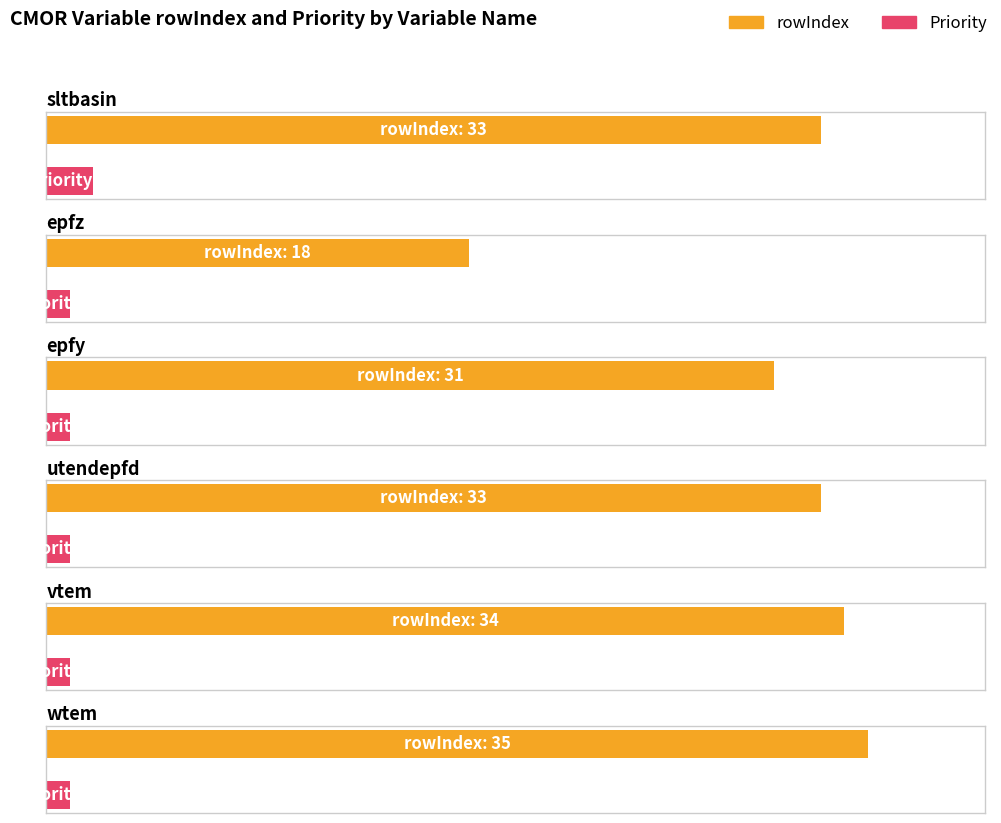

Which series changed the most between epfz and vtem?

rowIndex